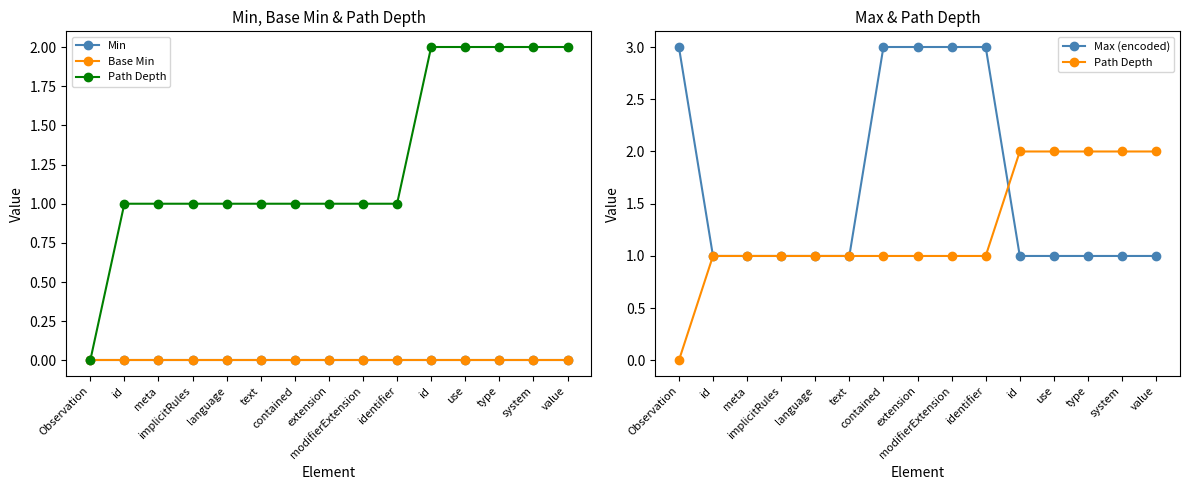

The value of Path Depth at meta is 0. True or false?

False